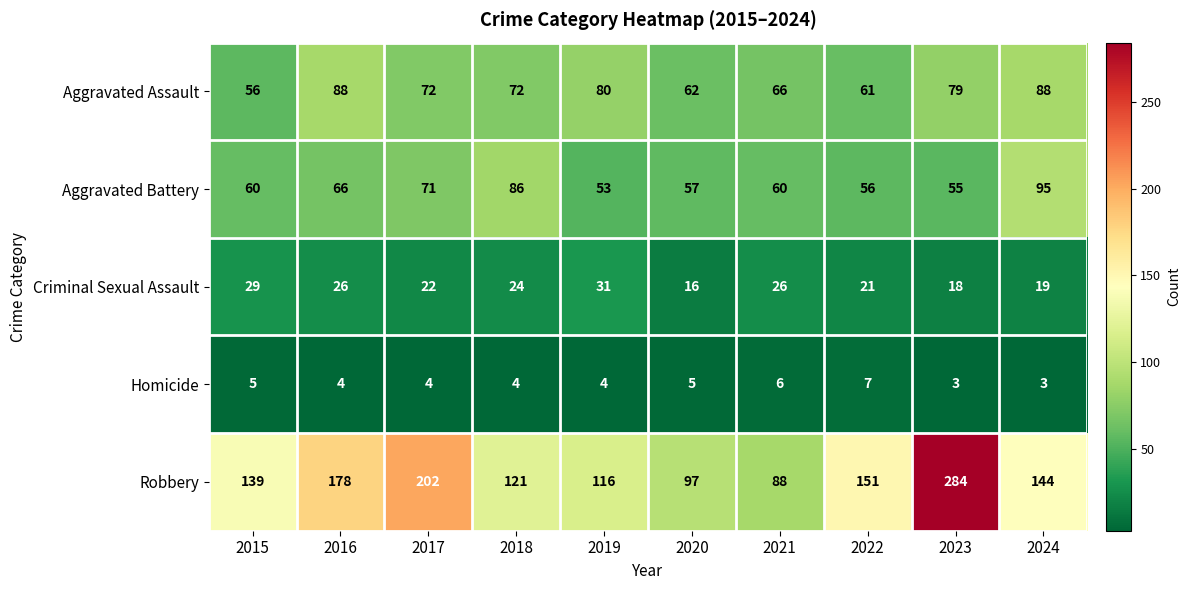

How many data points in Aggravated Assault are less than 72?

4